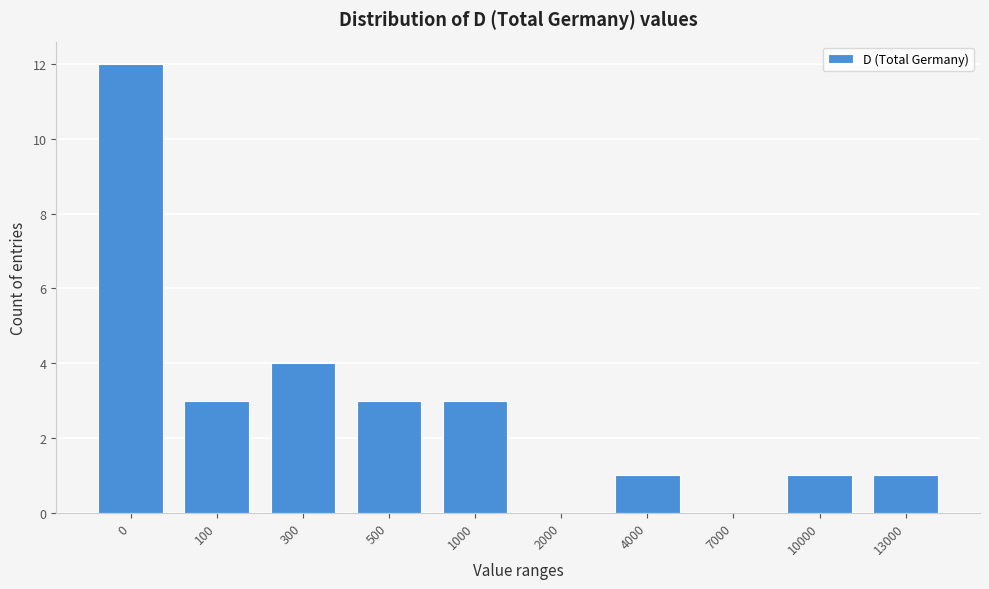

Reading right to left, list all the values displayed in this chart.

13000=1	10000=1	7000=0	4000=1	2000=0	1000=3	500=3	300=4	100=3	0=12